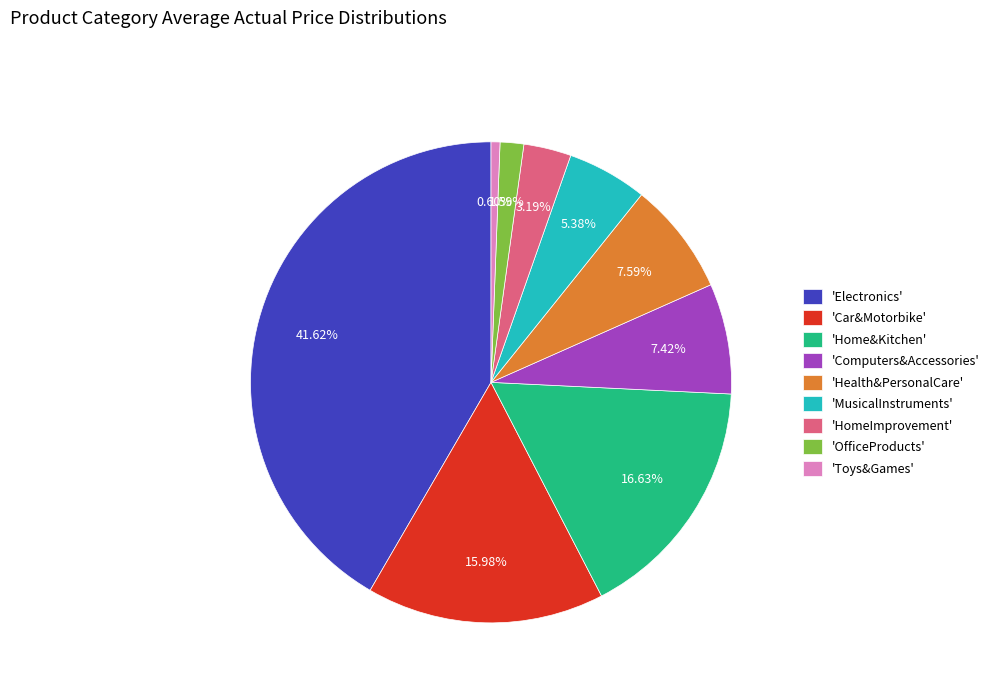

What is the ratio of the value at 'Home&Kitchen' to the value at 'Health&PersonalCare'?

2.2